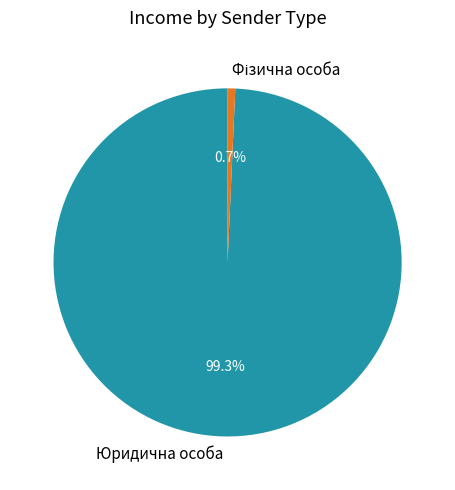

Which category accounts for the majority?

Юридична особа